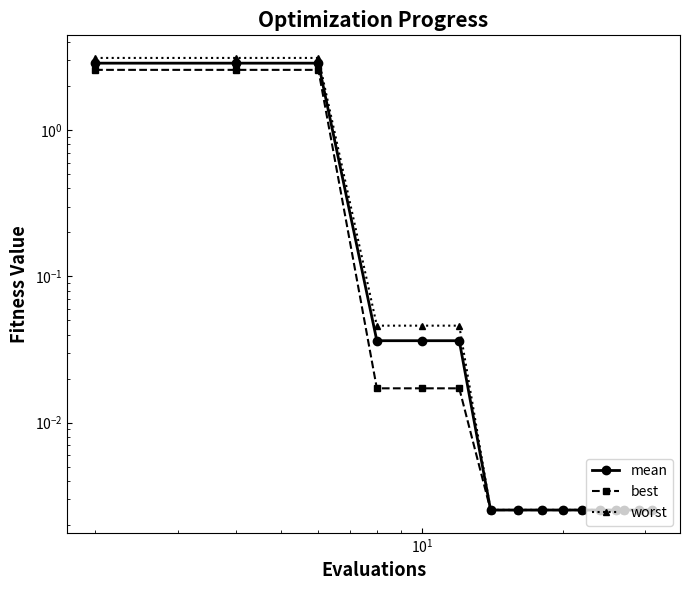

Count the number of data series in this chart.

3